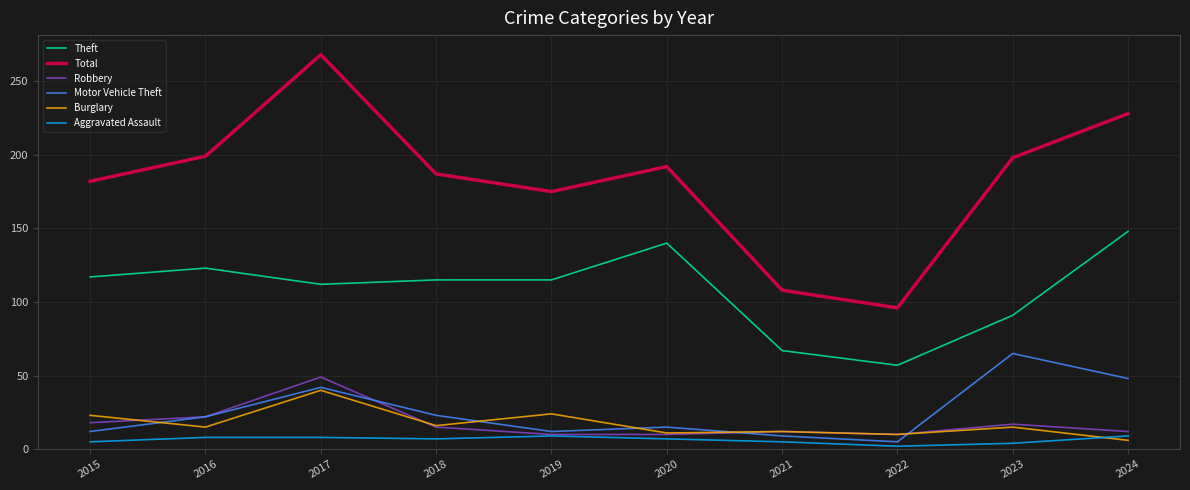

Which series has the largest range (max minus min)?

Total